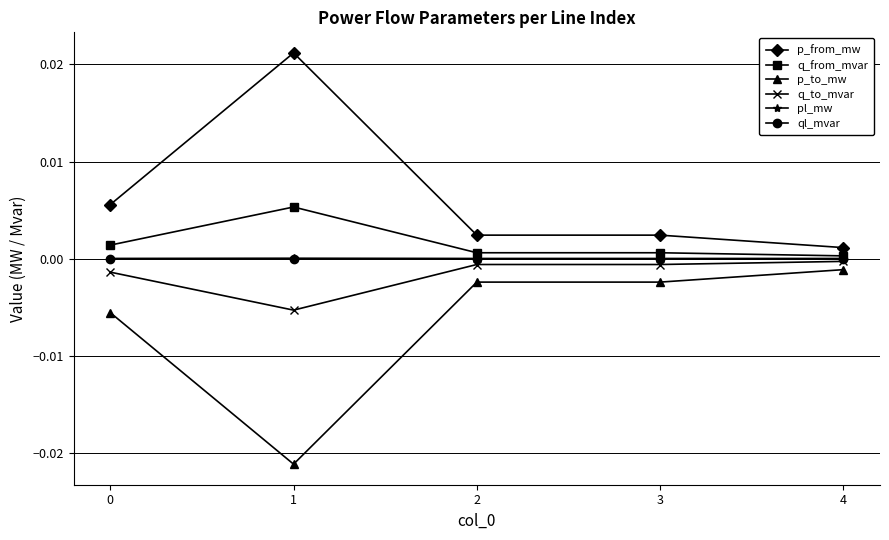

True or false: p_to_mw and pl_mw cross at least once.

False